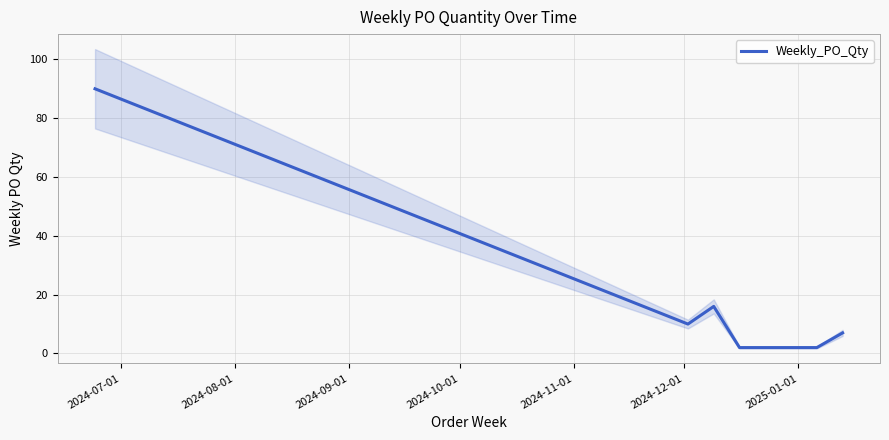

What is the highest value of the Weekly_PO_Qty series?

90